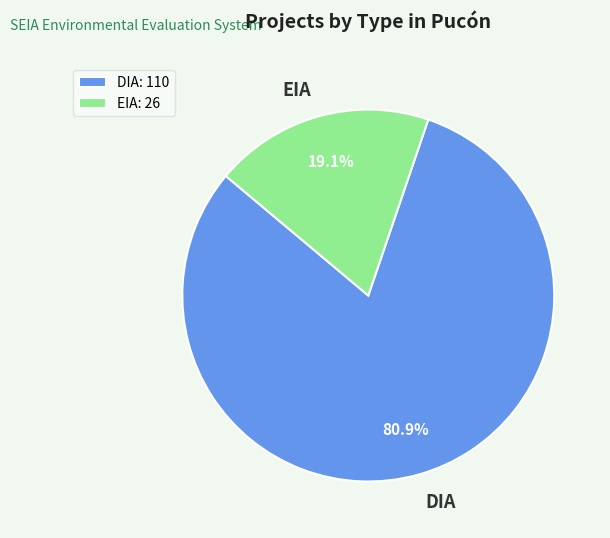

What is the ratio of the value at DIA to the value at EIA?

4.2